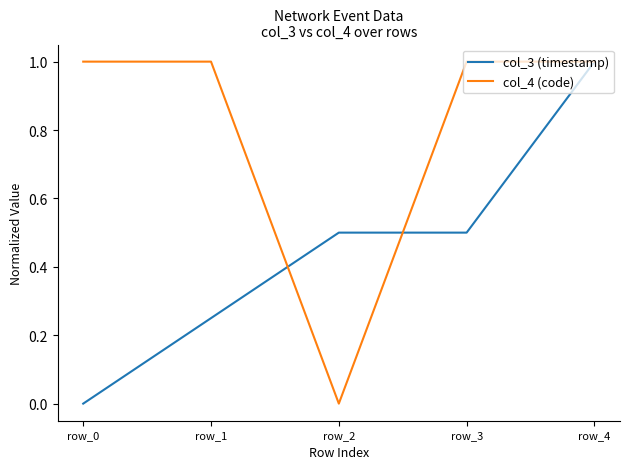

Where is col_3 (timestamp) nearest to the value 0?

row_0